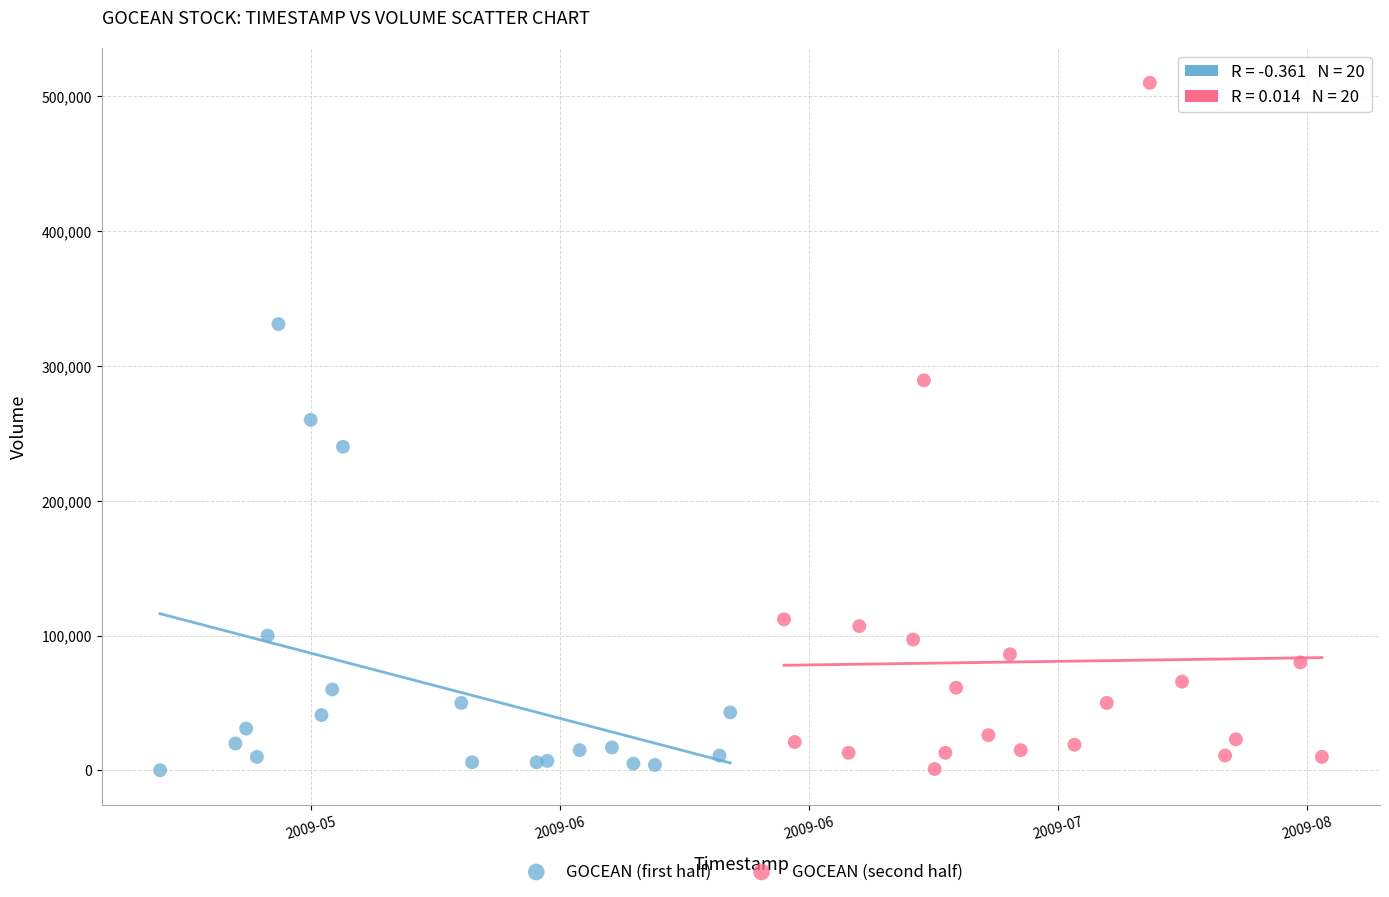

What are all the series names shown in the legend?

GOCEAN (first half), GOCEAN (second half)